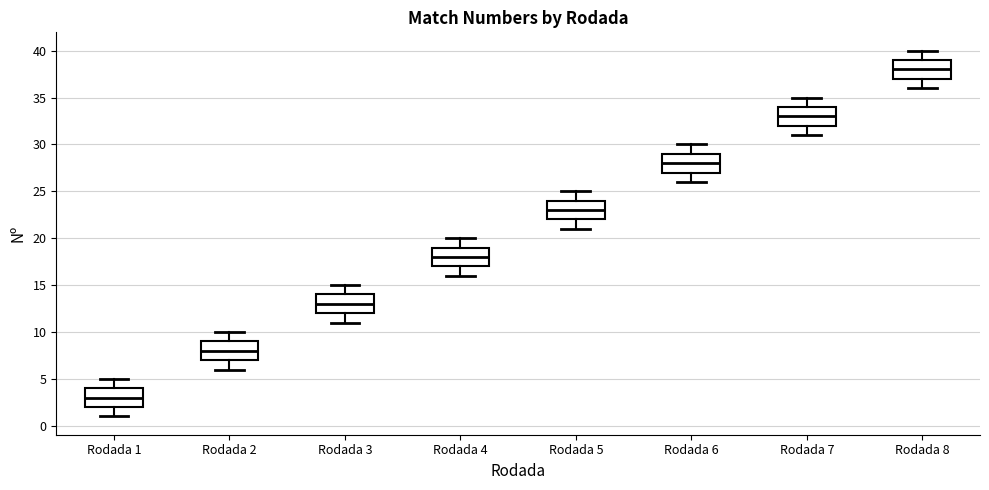

Reading left to right, transcribe this box plot: for each box, give where its median line is, the range the box spans, and where its two whiskers end, as read against the y-axis. The values are not printed on the chart, so give them approximately, as read against the axis.

Rodada 1: median 3, box 2 to 4, whiskers 1 to 5
Rodada 2: median 8, box 7 to 9, whiskers 6 to 10
Rodada 3: median 13, box 12 to 14, whiskers 11 to 15
Rodada 4: median 18, box 17 to 19, whiskers 16 to 20
Rodada 5: median 23, box 22 to 24, whiskers 21 to 25
Rodada 6: median 28, box 27 to 29, whiskers 26 to 30
Rodada 7: median 33, box 32 to 34, whiskers 31 to 35
Rodada 8: median 38, box 37 to 39, whiskers 36 to 40